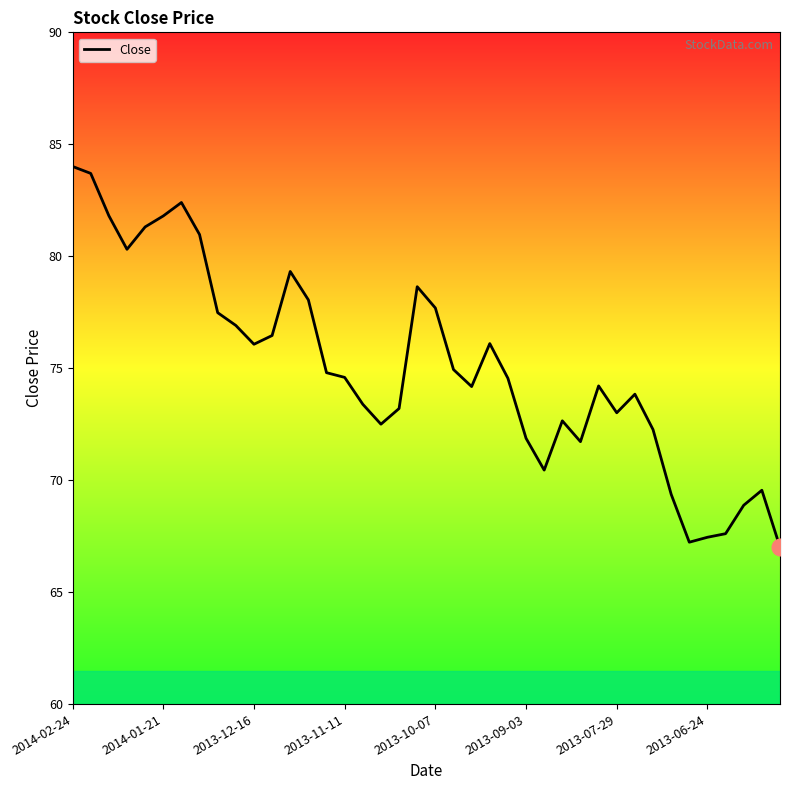

What is the difference between the maximum and minimum values?

17.0